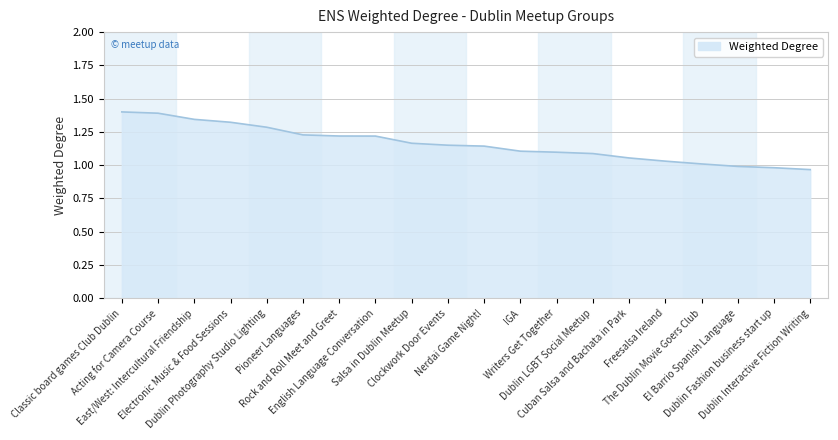

How many lines are shown in the chart?

1